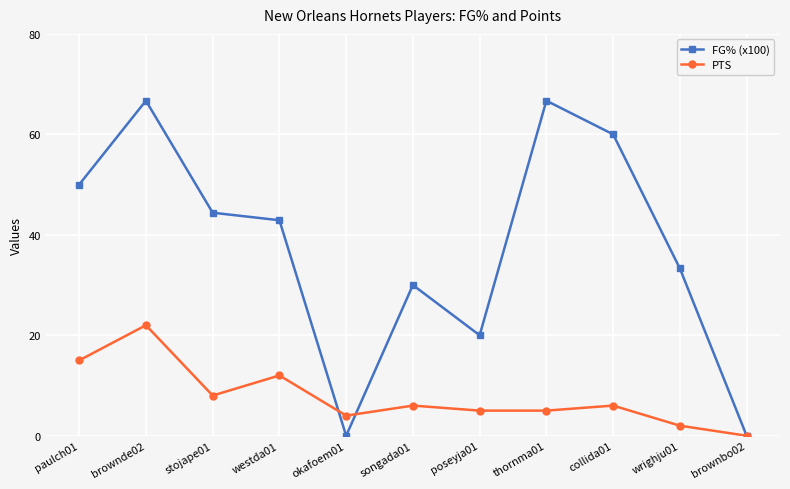

How many values in the PTS series are below 6?

5